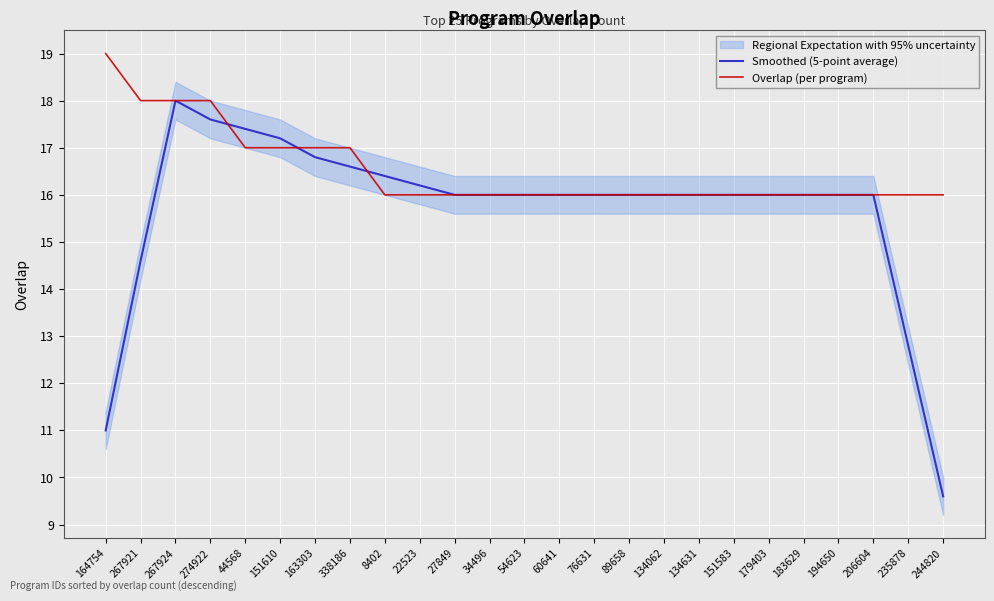

What is the sum of the Overlap (per program) values at 89658 and 244820?

32.0